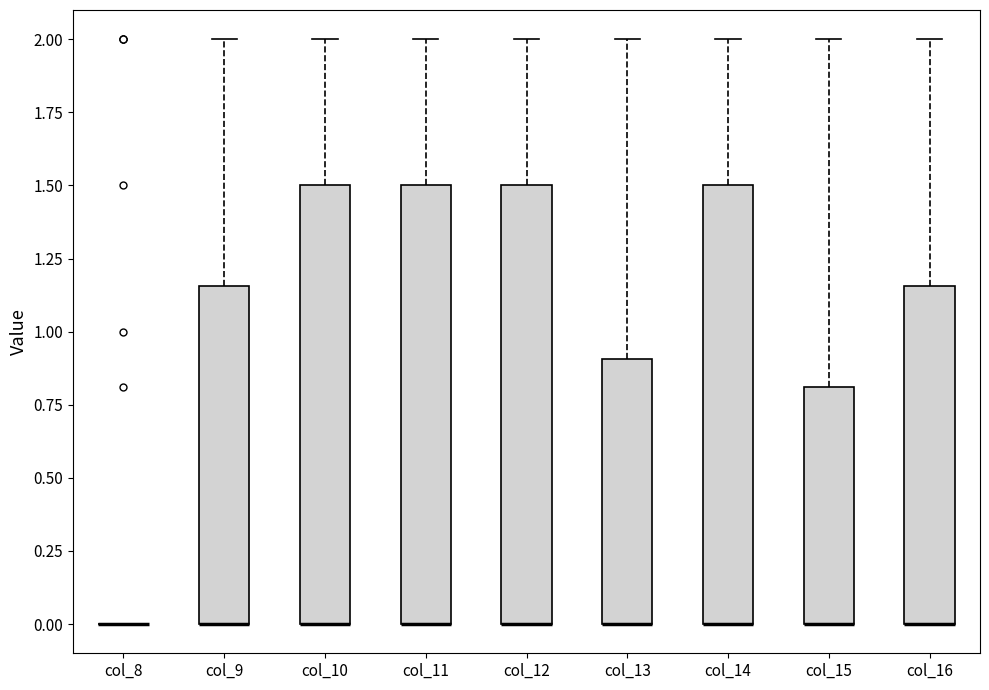

Reading left to right, transcribe this box plot: for each box, give where its median line is, the range the box spans, and where its two whiskers end, as read against the y-axis. The values are not printed on the chart, so give them approximately, as read against the axis.

col_8: box collapsed to a line at 0.00, whiskers 0.00 to 0.00
col_9: median 0.00 (drawn on the box's lower edge), box 0.00 to 1.15, whiskers 0.00 to 2.00
col_10: median 0.00 (drawn on the box's lower edge), box 0.00 to 1.50, whiskers 0.00 to 2.00
col_11: median 0.00 (drawn on the box's lower edge), box 0.00 to 1.50, whiskers 0.00 to 2.00
col_12: median 0.00 (drawn on the box's lower edge), box 0.00 to 1.50, whiskers 0.00 to 2.00
col_13: median 0.00 (drawn on the box's lower edge), box 0.00 to 0.90, whiskers 0.00 to 2.00
col_14: median 0.00 (drawn on the box's lower edge), box 0.00 to 1.50, whiskers 0.00 to 2.00
col_15: median 0.00 (drawn on the box's lower edge), box 0.00 to 0.80, whiskers 0.00 to 2.00
col_16: median 0.00 (drawn on the box's lower edge), box 0.00 to 1.15, whiskers 0.00 to 2.00